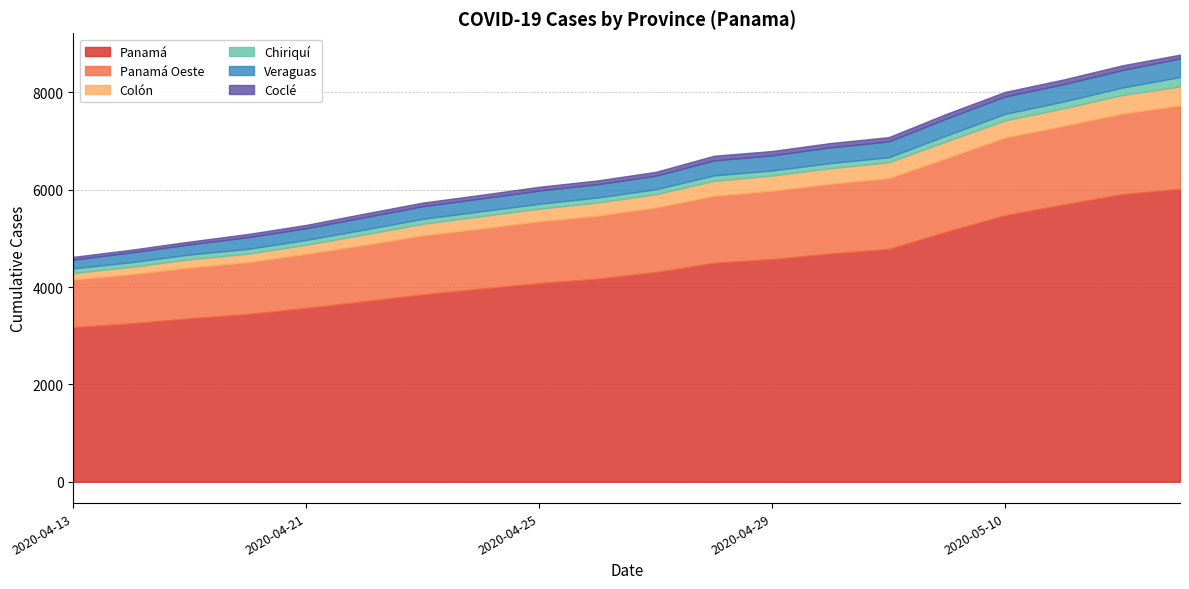

Where is Coclé nearest to the value 76?

2020-04-22